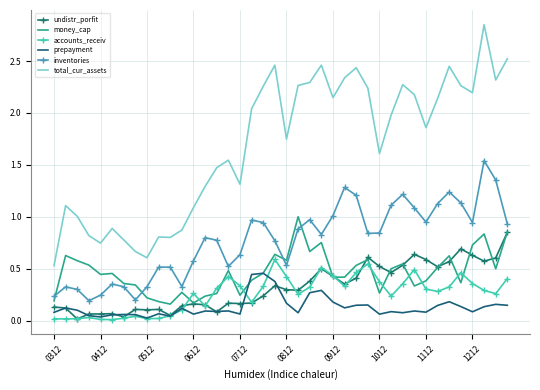

True or false: undistr_porfit and inventories intersect in this chart.

False